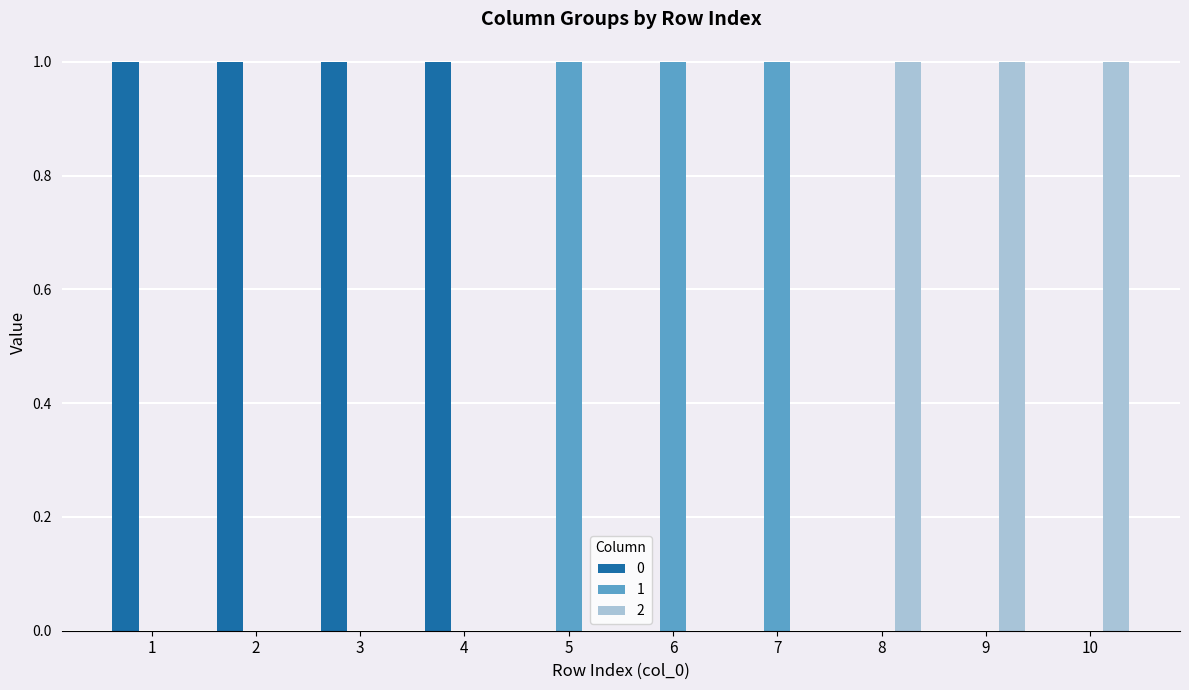

The 2 series shows 0 at 3. True or false?

True